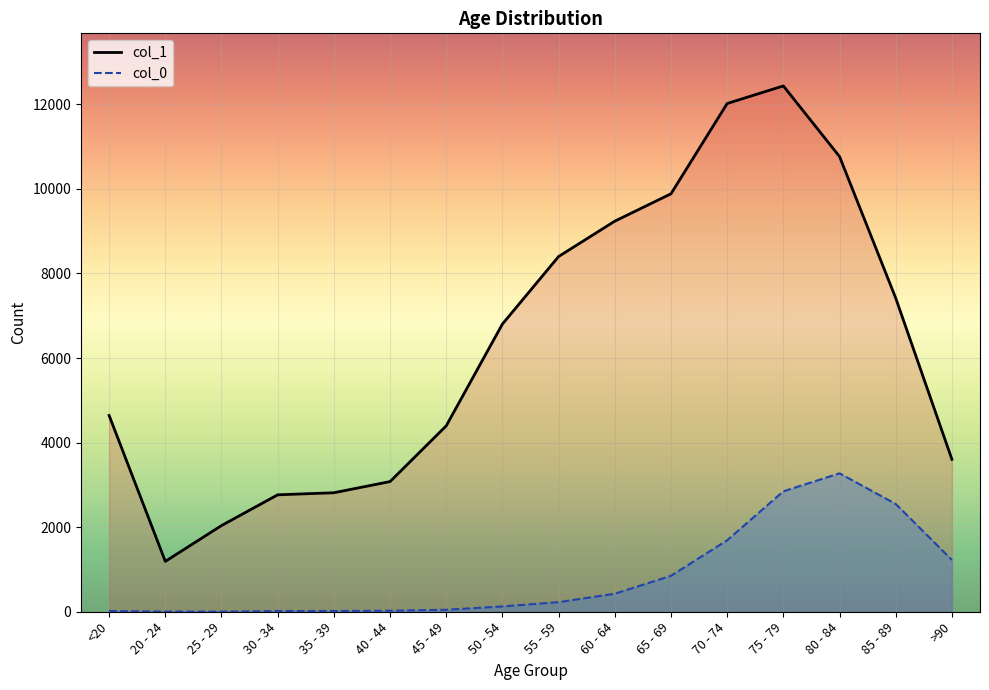

Rank the categories by col_0 line value from highest to lowest.

80 - 84, 75 - 79, 85 - 89, 70 - 74, >90, 65 - 69, 60 - 64, 55 - 59, 50 - 54, 45 - 49, 40 - 44, <20, 35 - 39, 30 - 34, 20 - 24, 25 - 29